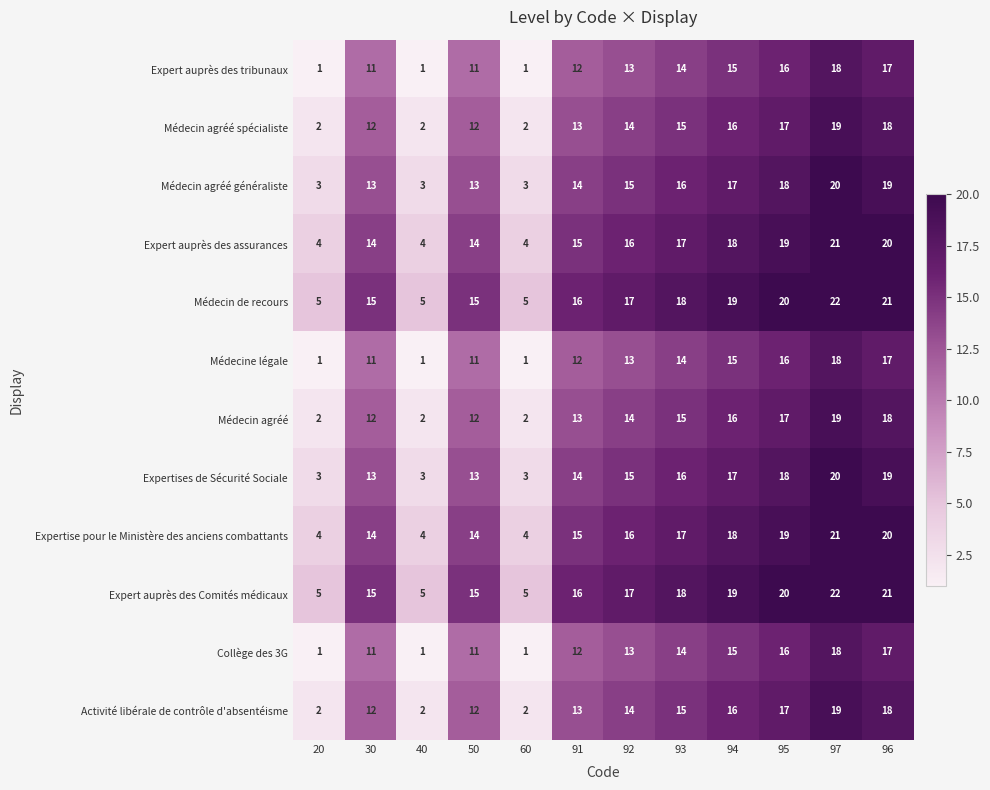

What is the difference between the highest and lowest values at 94?

4